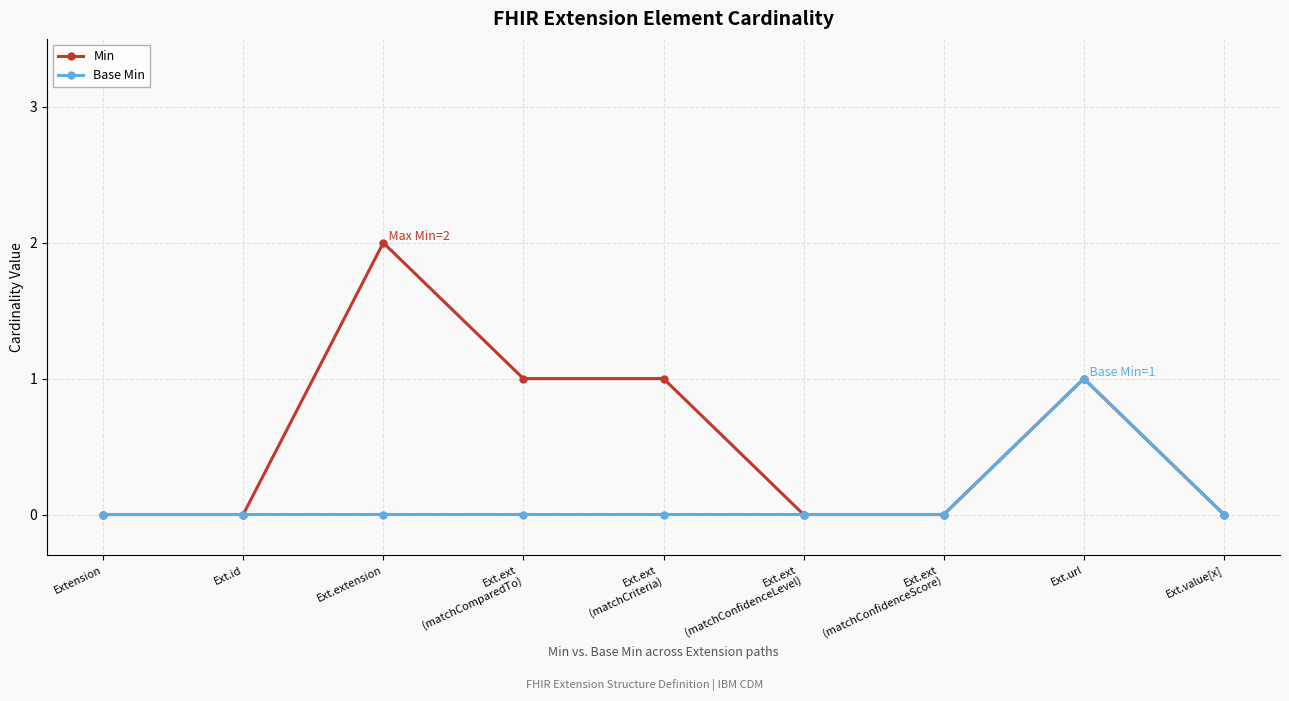

What is the highest value of the Min series?

2